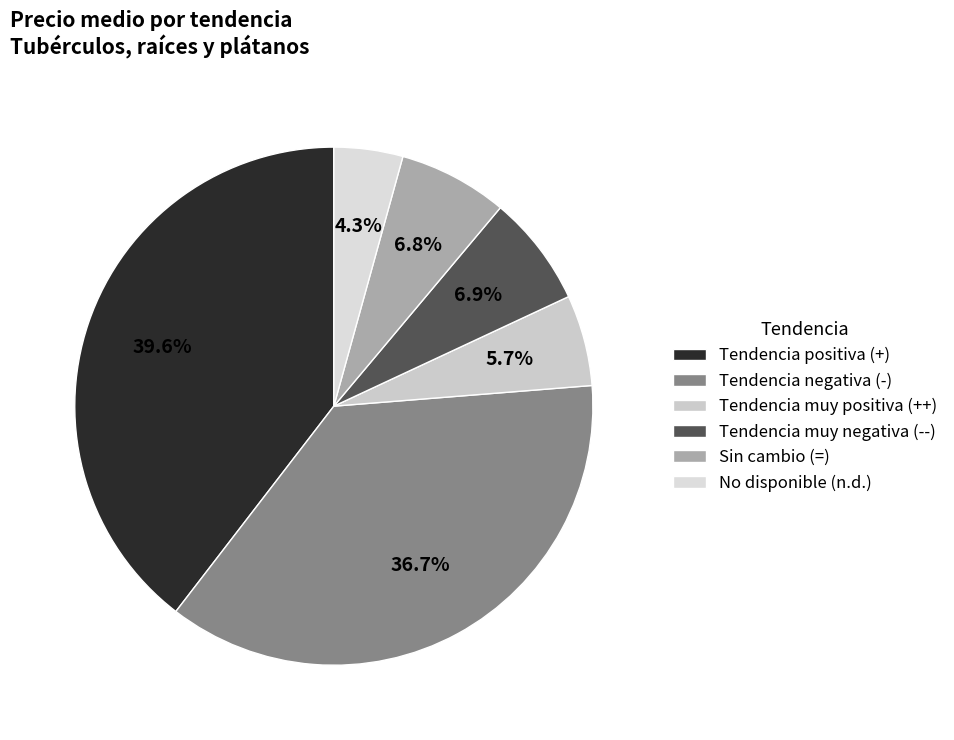

How many slices are in this pie chart?

6